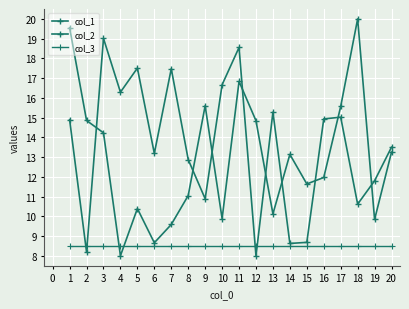

Does the chart have visible grid lines?

Yes